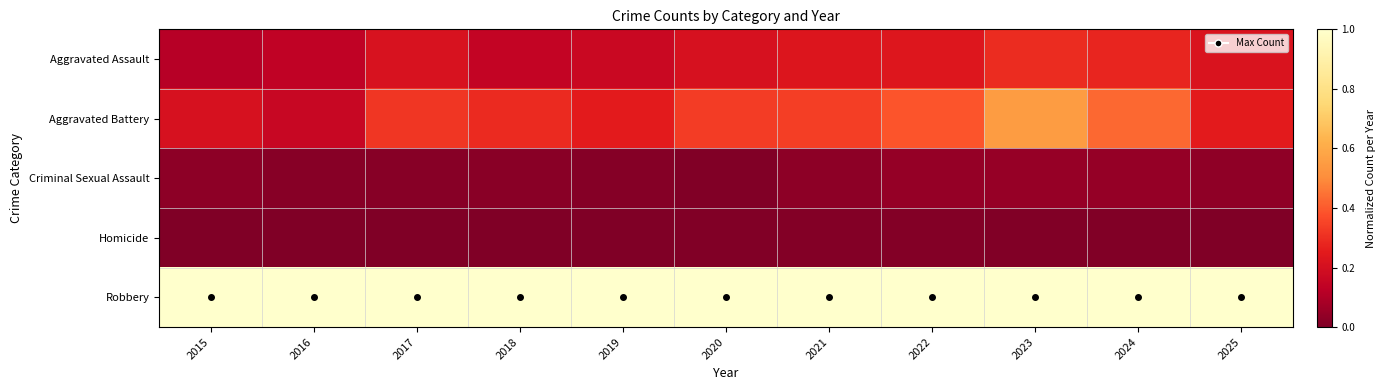

How many series are shown in this chart?

5